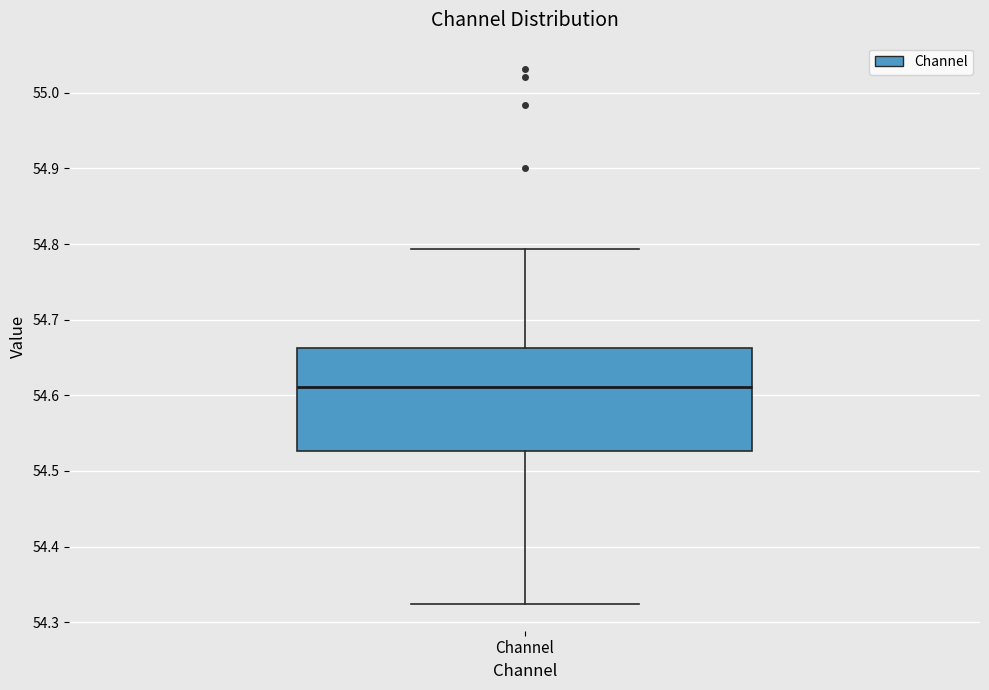

Transcribe this box plot: give where the median line is, the range the box spans, and where the two whiskers end, as read against the y-axis. The values are not printed on the chart, so give them approximately, as read against the axis.

median 54.61, box 54.53 to 54.66, whiskers 54.32 to 54.79